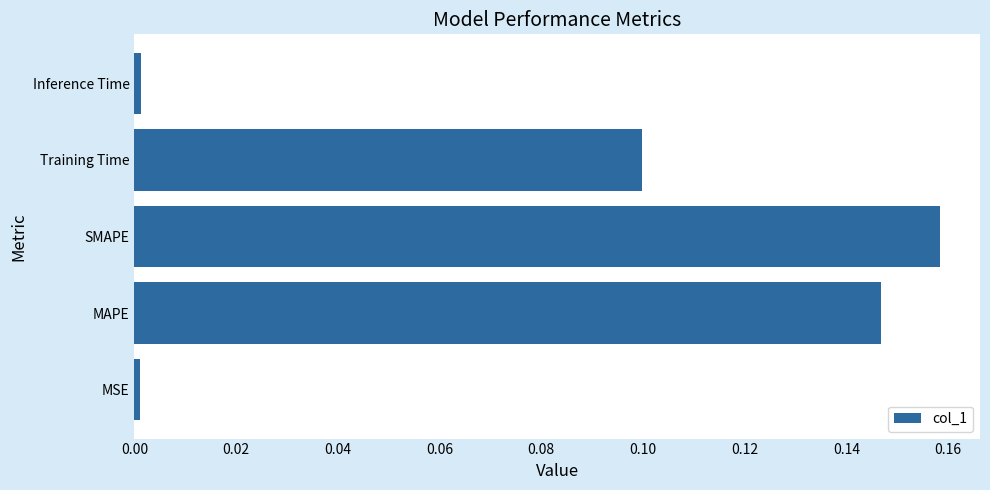

Between Training Time and SMAPE, which is larger?

SMAPE